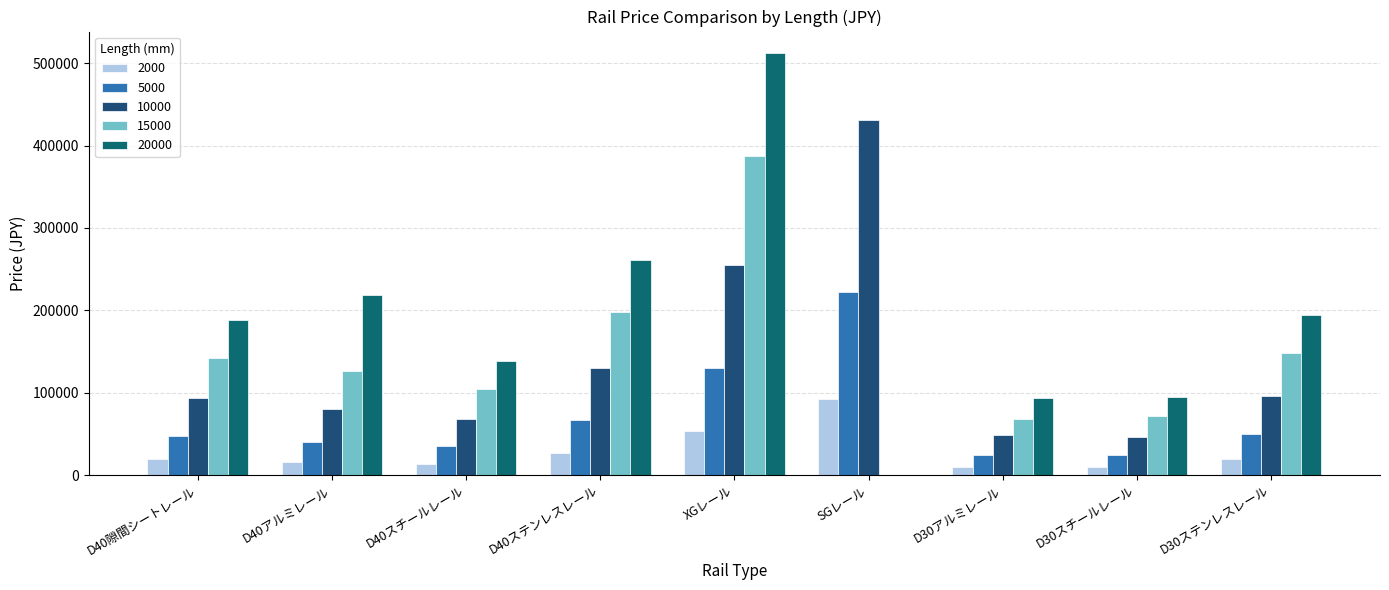

Between D40隙間シートレール and D30スチールレール, which series saw the biggest shift?

20000